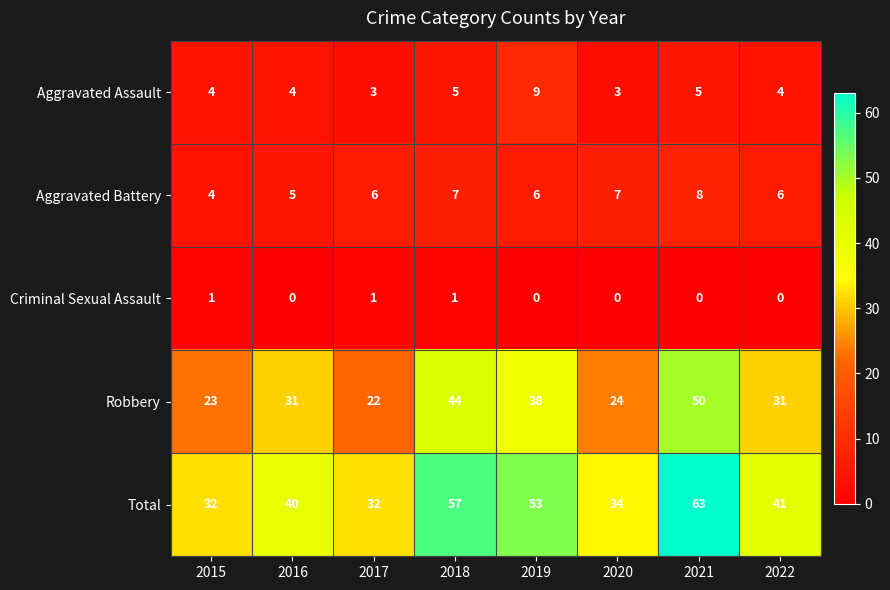

What is the difference between the highest and lowest values at 2021?

63